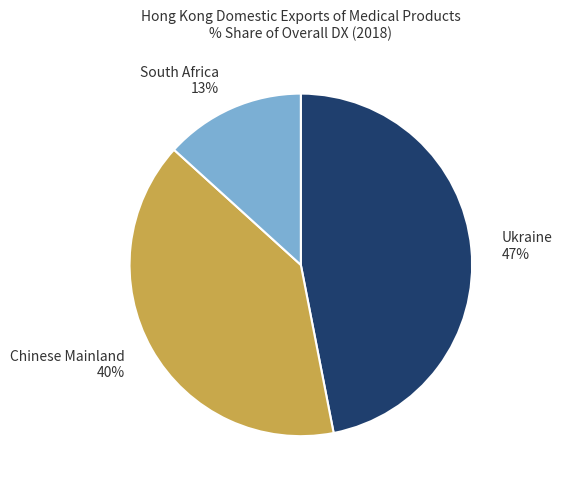

Is it true that Ukraine 47% is 47% of the pie?

True